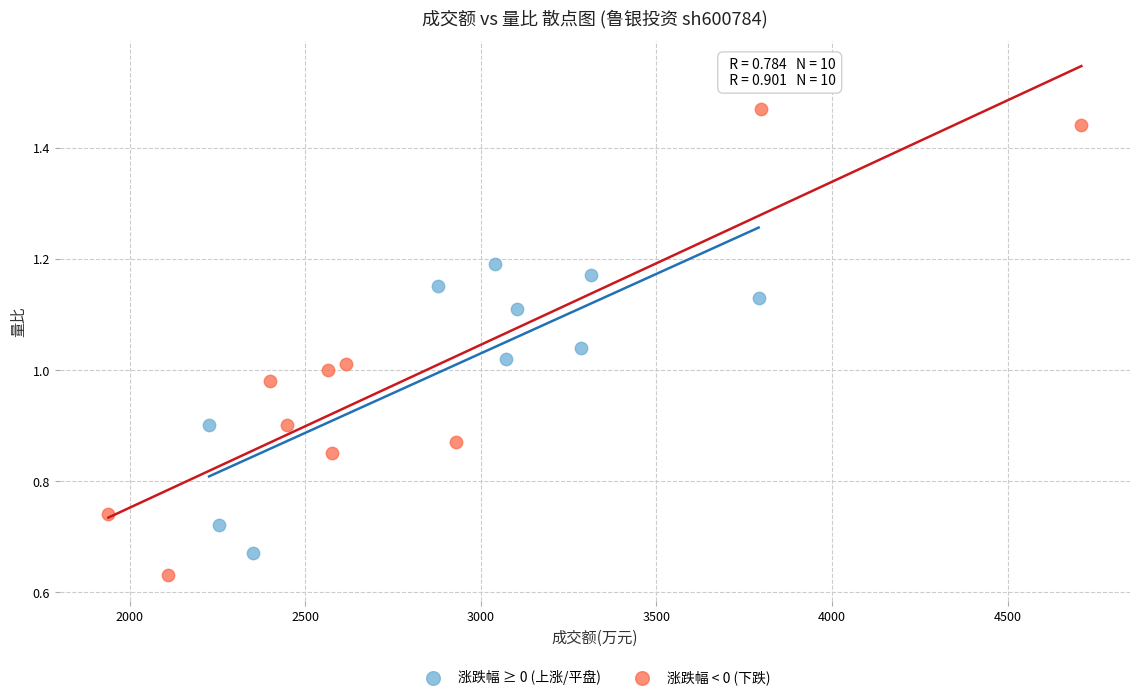

Which series has the widest spread of Y values?

涨跌幅 < 0 (下跌)